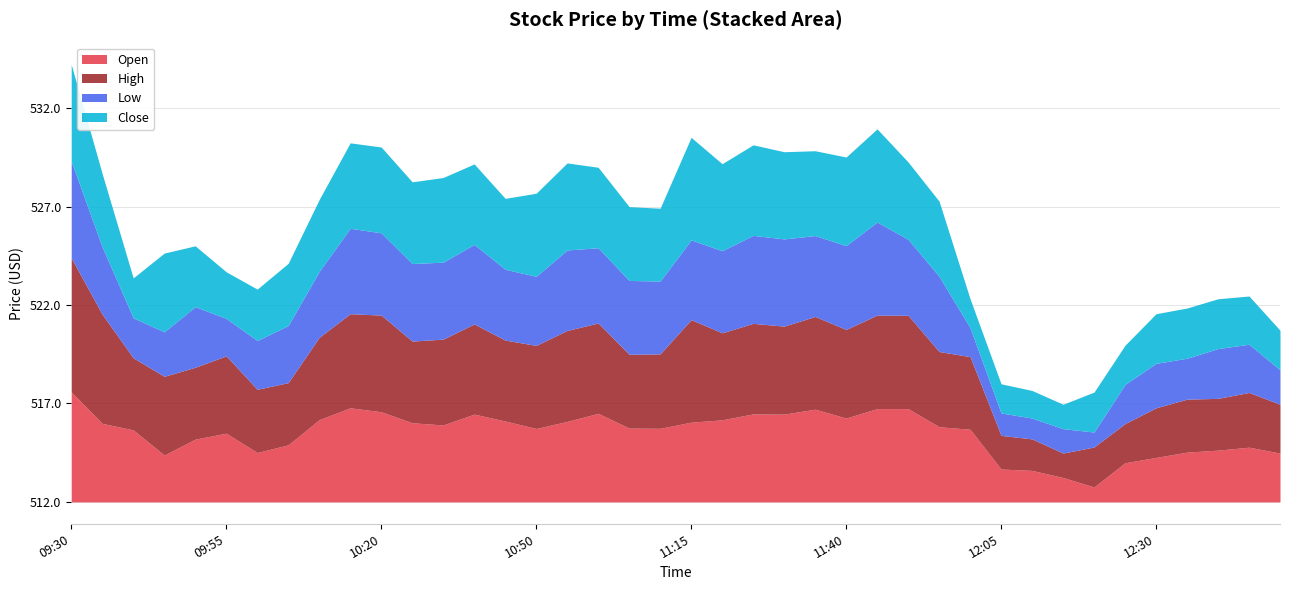

What is the label of the 12th point from the left?

10:25